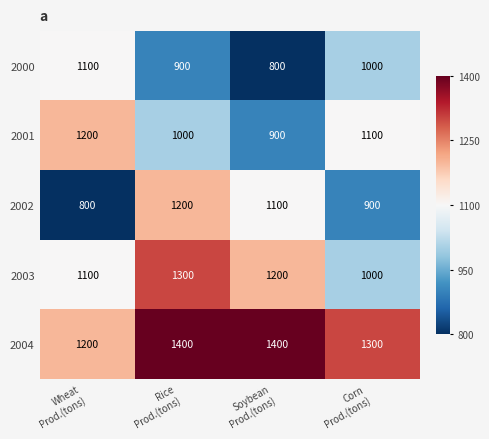

Reading left to right, list all the values displayed in this chart.

2000: 1100	900	800	1000
2001: 1200	1000	900	1100
2002: 800	1200	1100	900
2003: 1100	1300	1200	1000
2004: 1200	1400	1400	1300